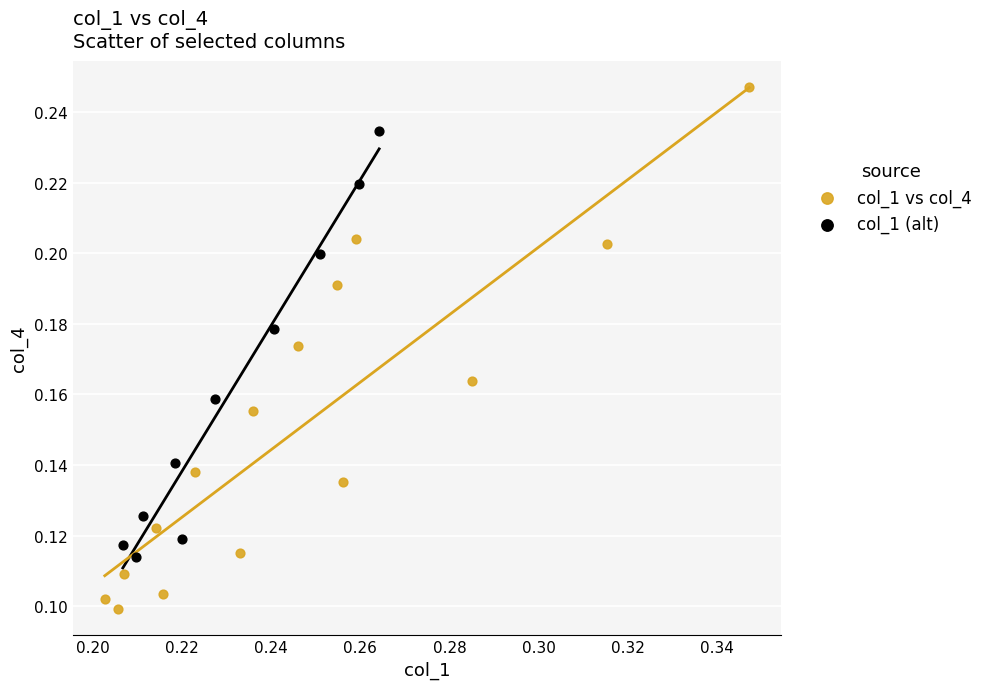

Which series has the widest spread of Y values?

col_1 vs col_4